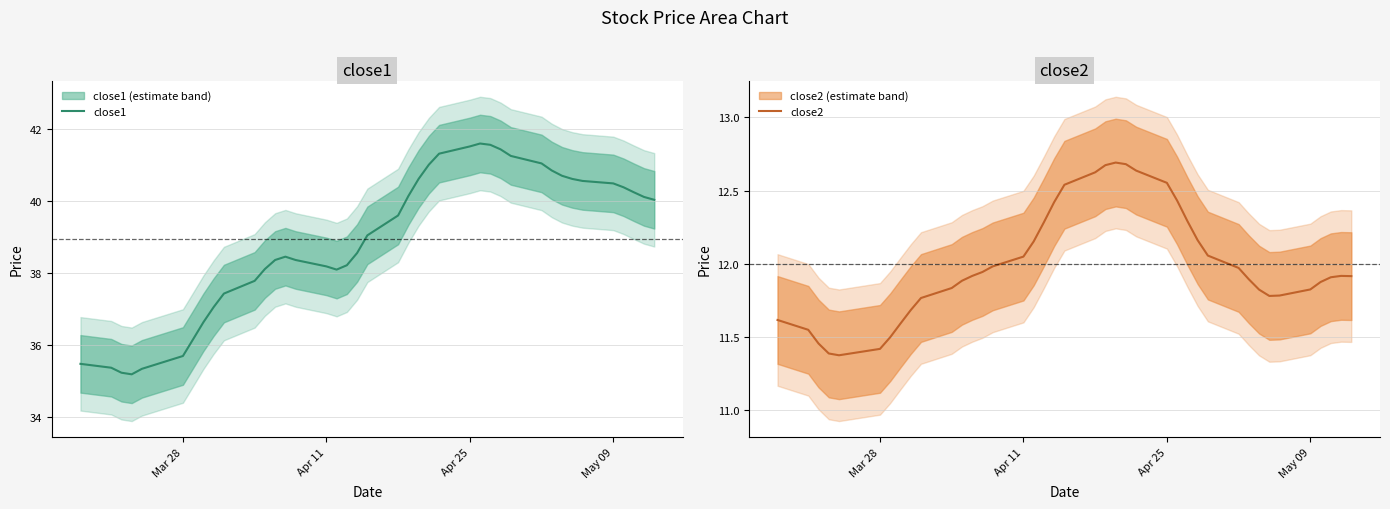

How many series are shown in this chart?

2